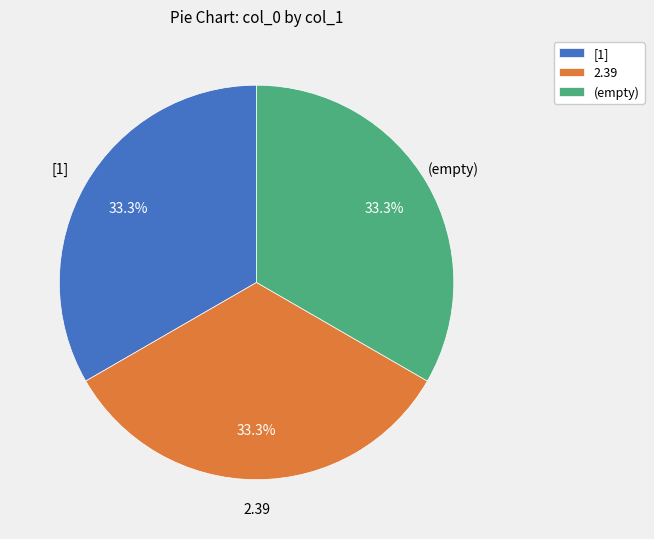

Is there a majority slice in this chart?

No